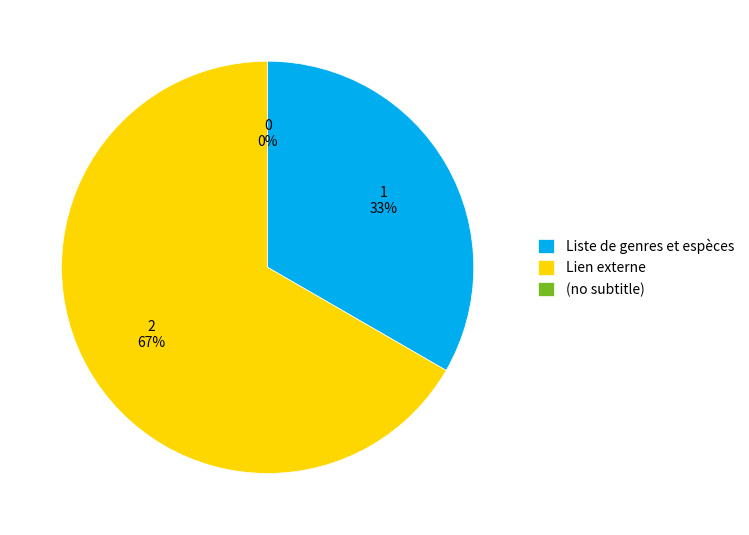

Is the sum of Liste de genres et espèces and Lien externe greater than half?

Yes